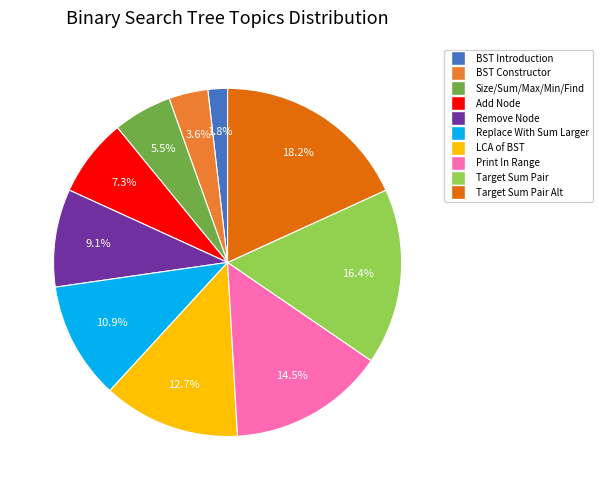

Is there a majority slice in this chart?

No